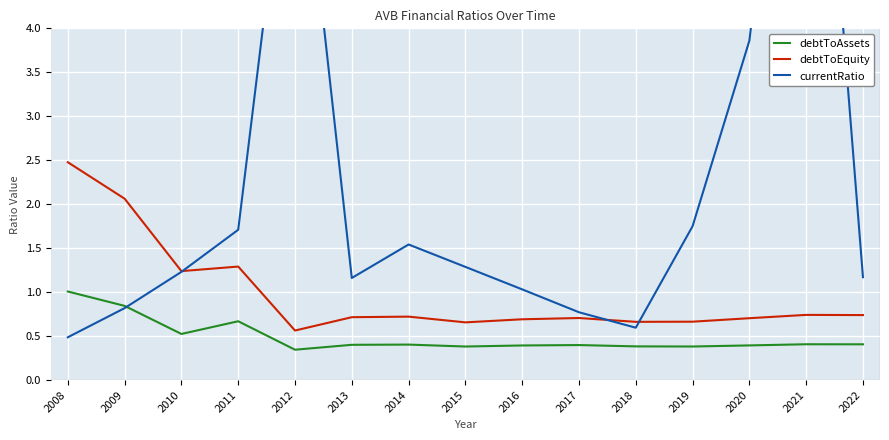

Between 2021 and 2022, which series saw the biggest shift?

currentRatio